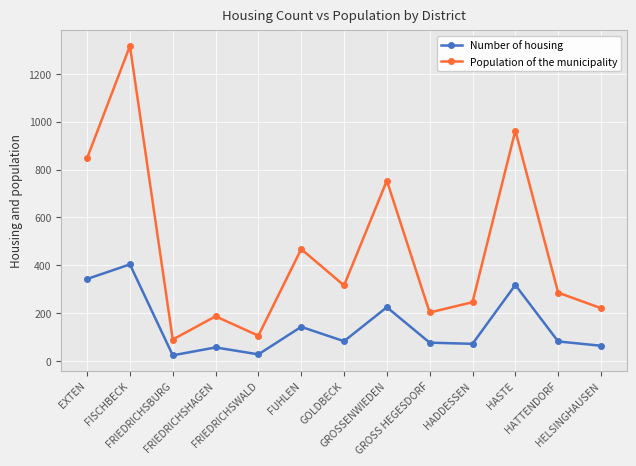

What is the maximum value shown in the chart?

1317